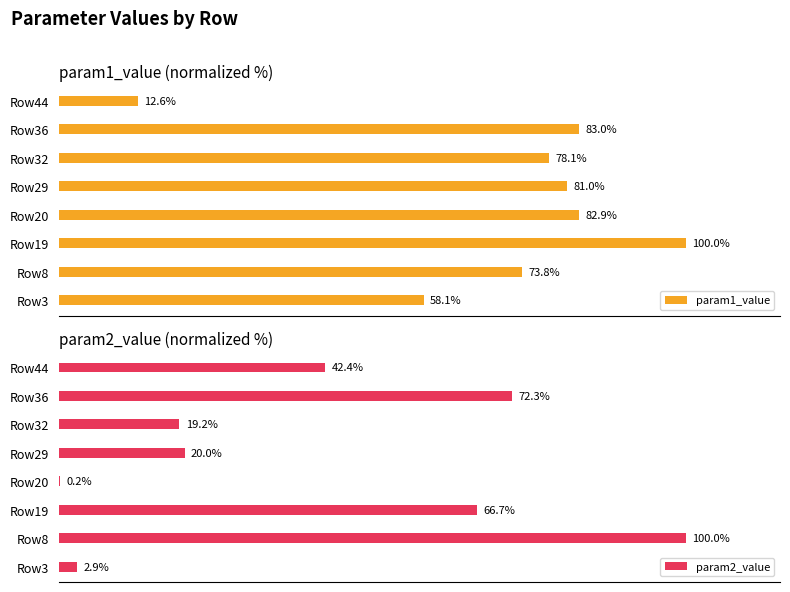

What is the maximum value for param1_value?

100.0